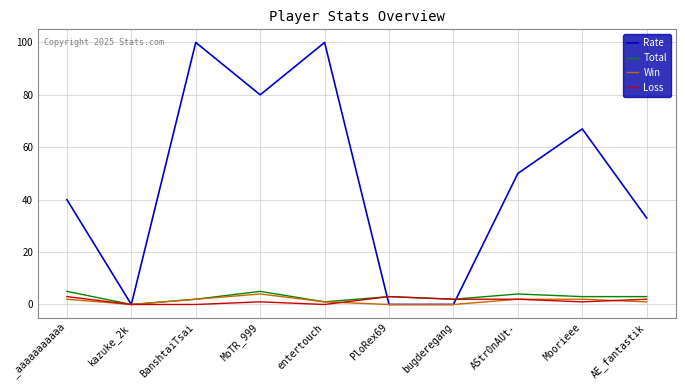

After their last crossing, which series has the higher values: Rate or Loss?

Rate